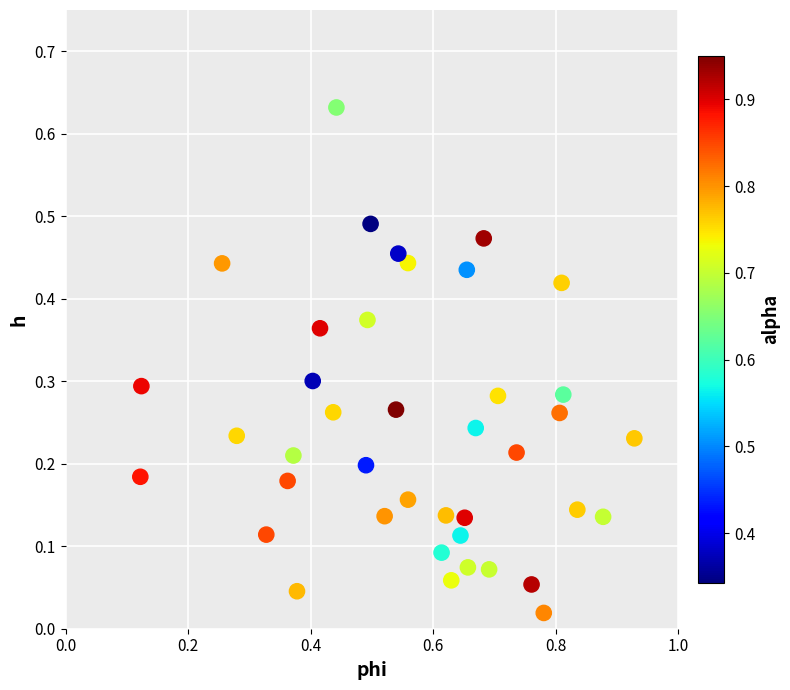

What is the range of X values (max minus min)?

0.8